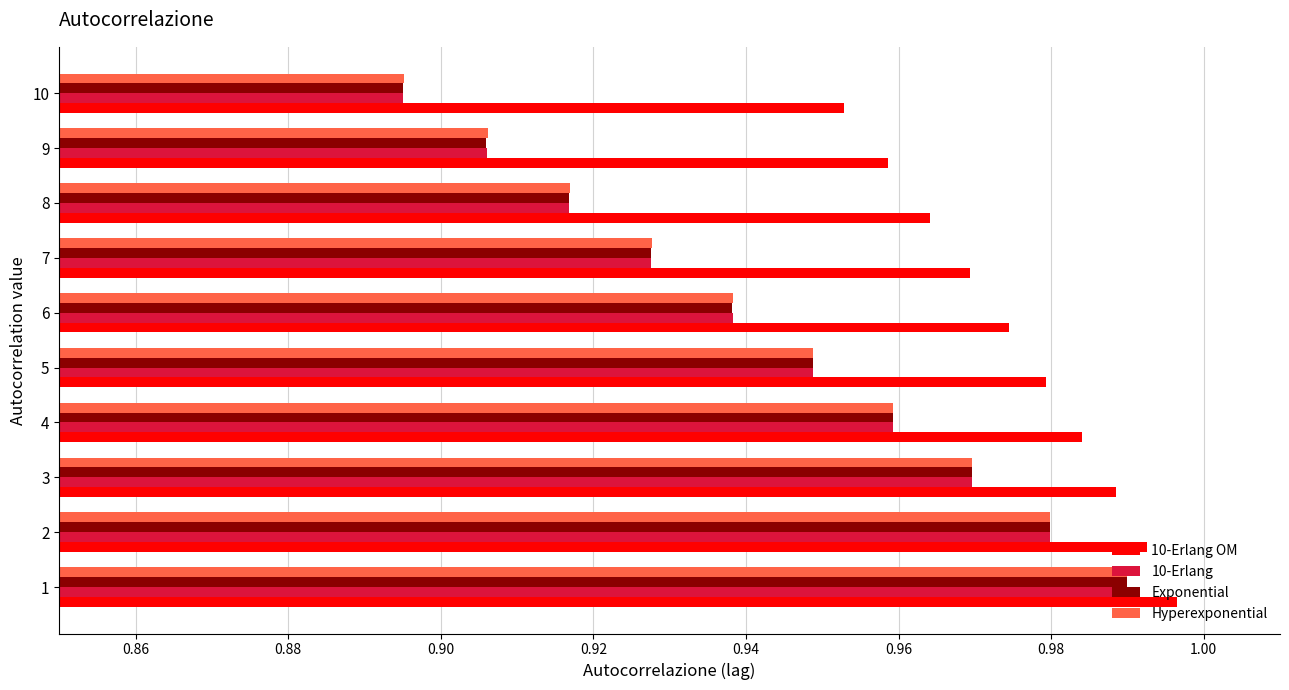

Which category has the lowest value across all series?

10